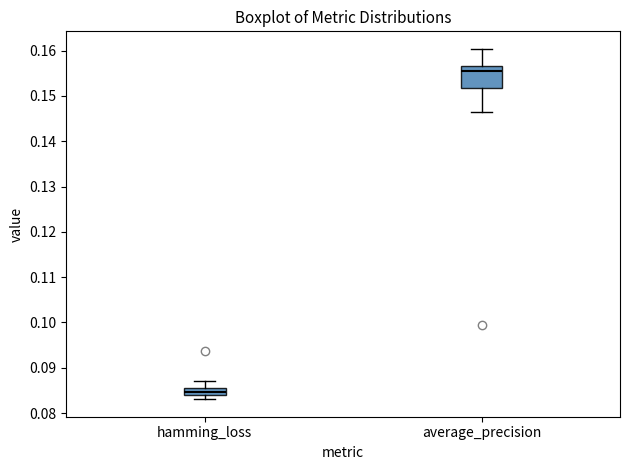

Which box is the tallest, from its lower edge to its upper edge?

average_precision